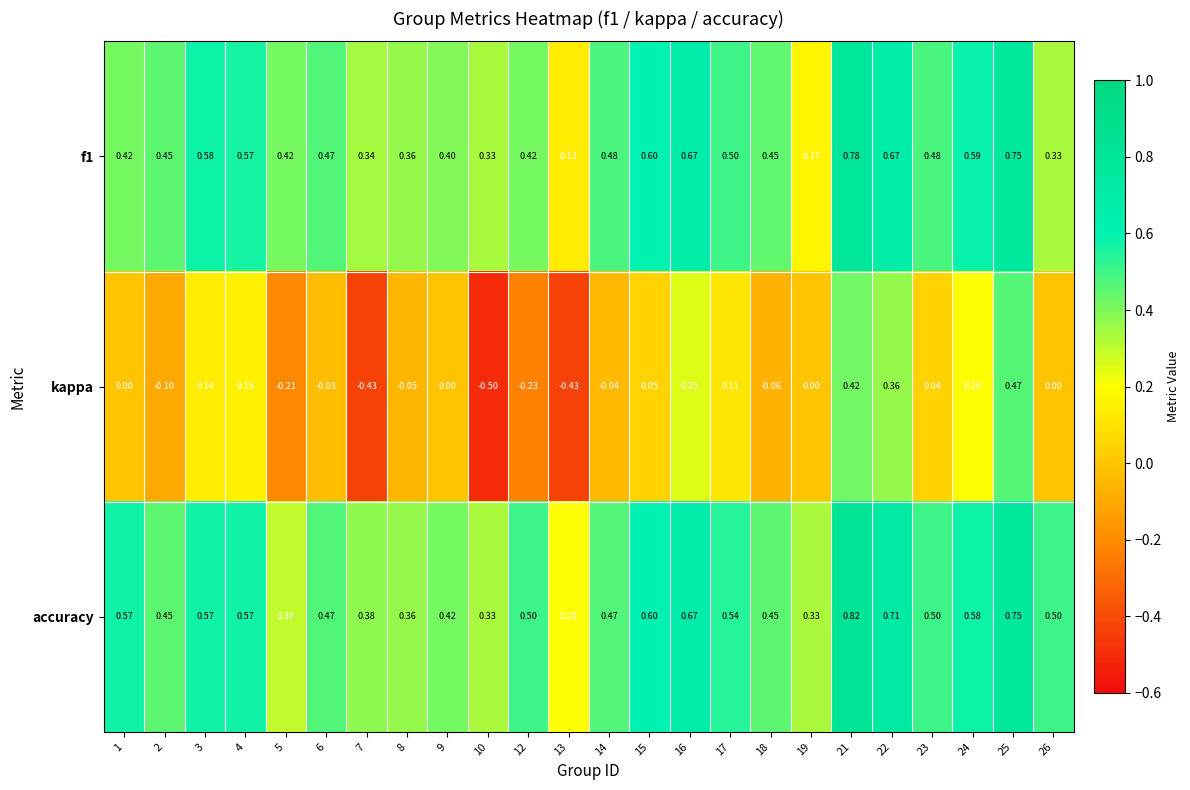

Which series has the widest spread of values?

kappa